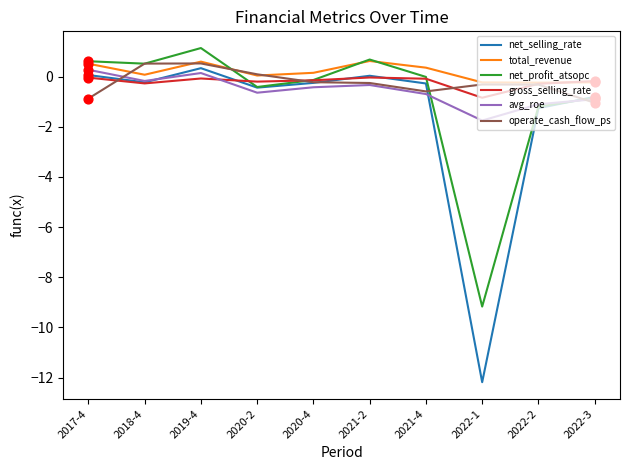

At which category is the sum across all series the highest?

2019-4